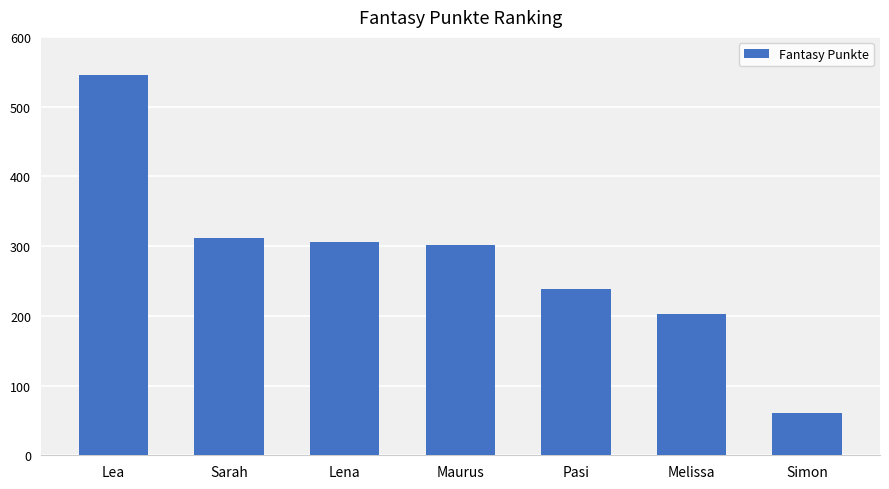

Is it true that the value at Lea is 545?

True